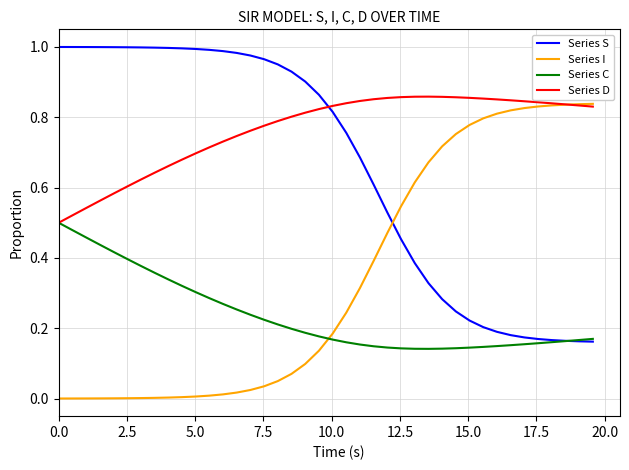

Which series has the largest total across all categories?

Series D